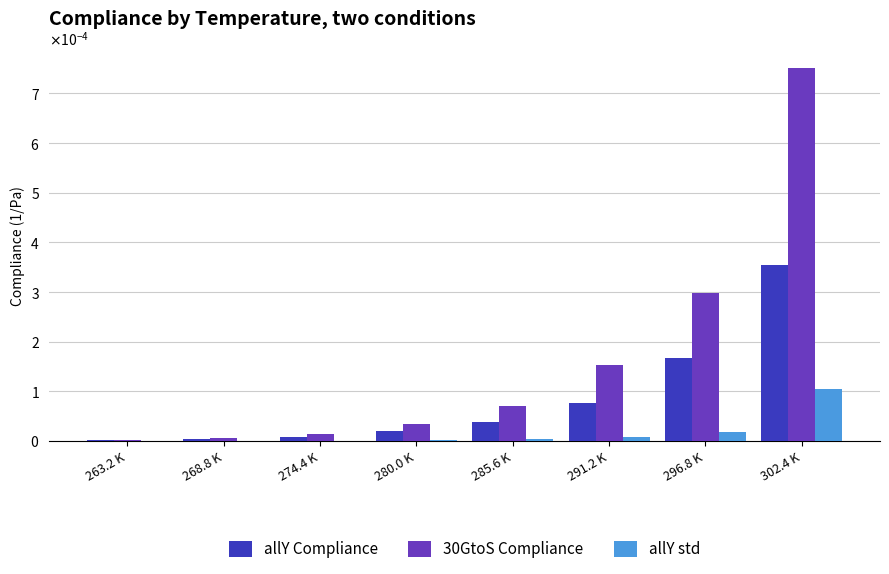

Between 302.4 K and 263.2 K, which is larger?

302.4 K